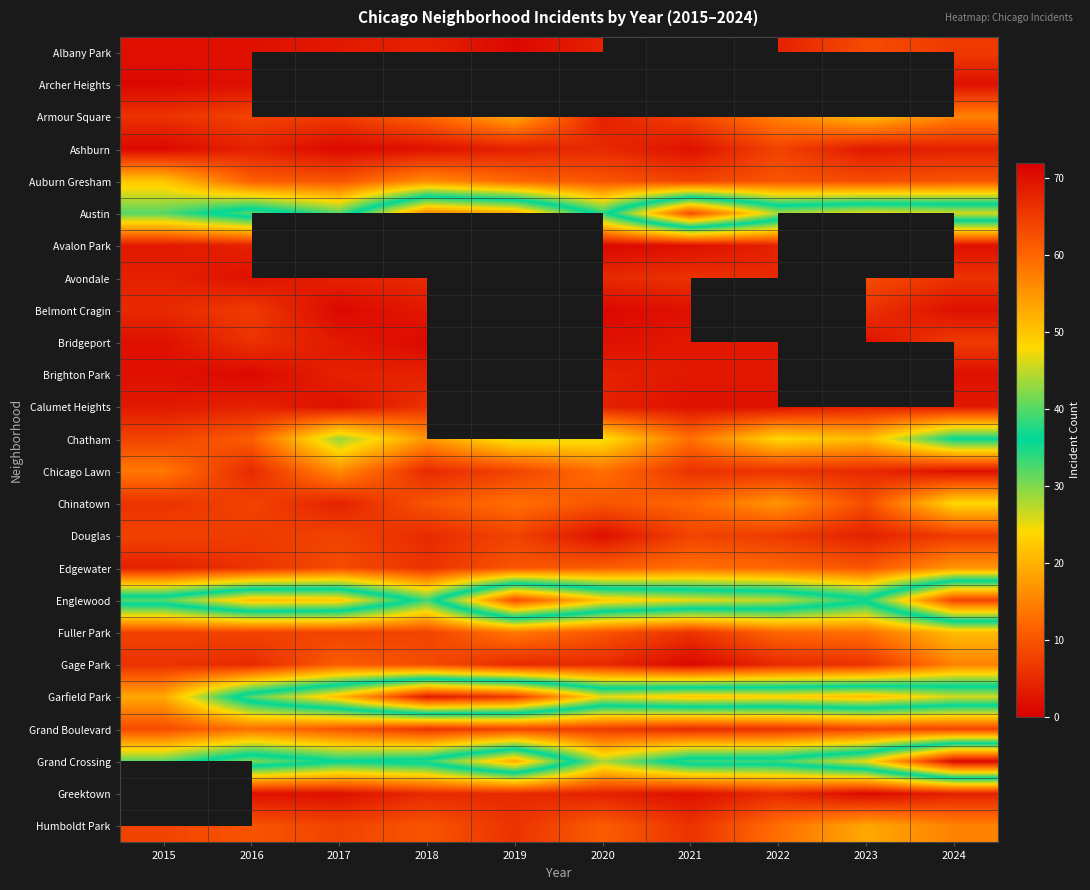

Which series changed the most between 2021 and 2022?

Austin